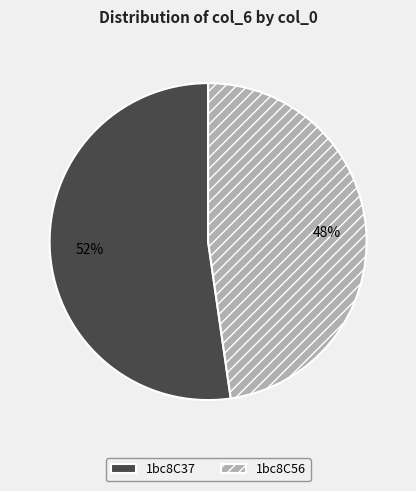

To the nearest percent, what portion does 1bc8C37 represent?

52%